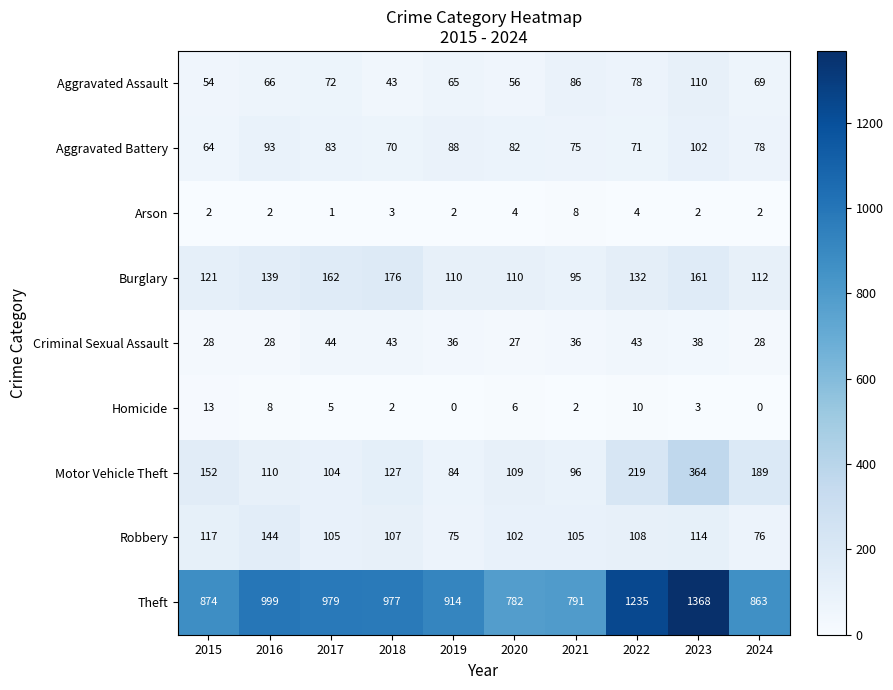

How many distinct data groups are displayed?

9